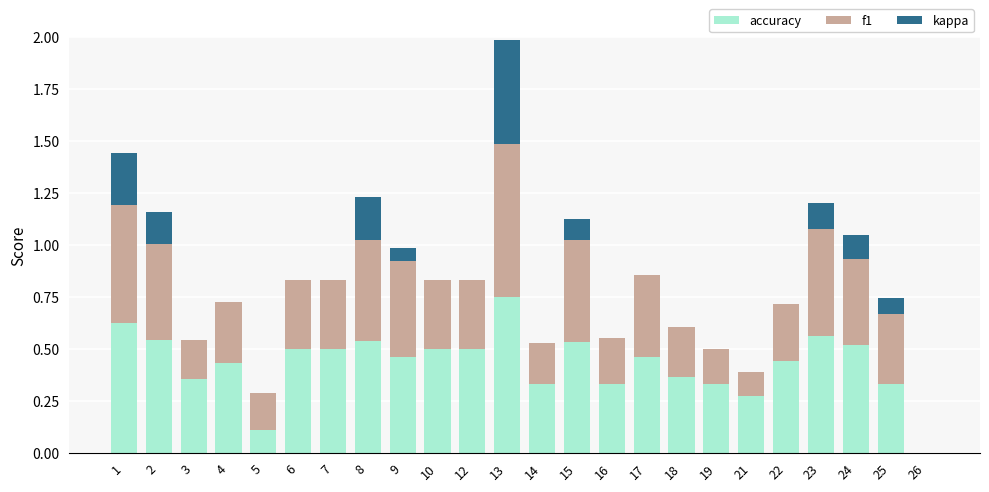

The value of accuracy at 16 is 0.3. True or false?

True